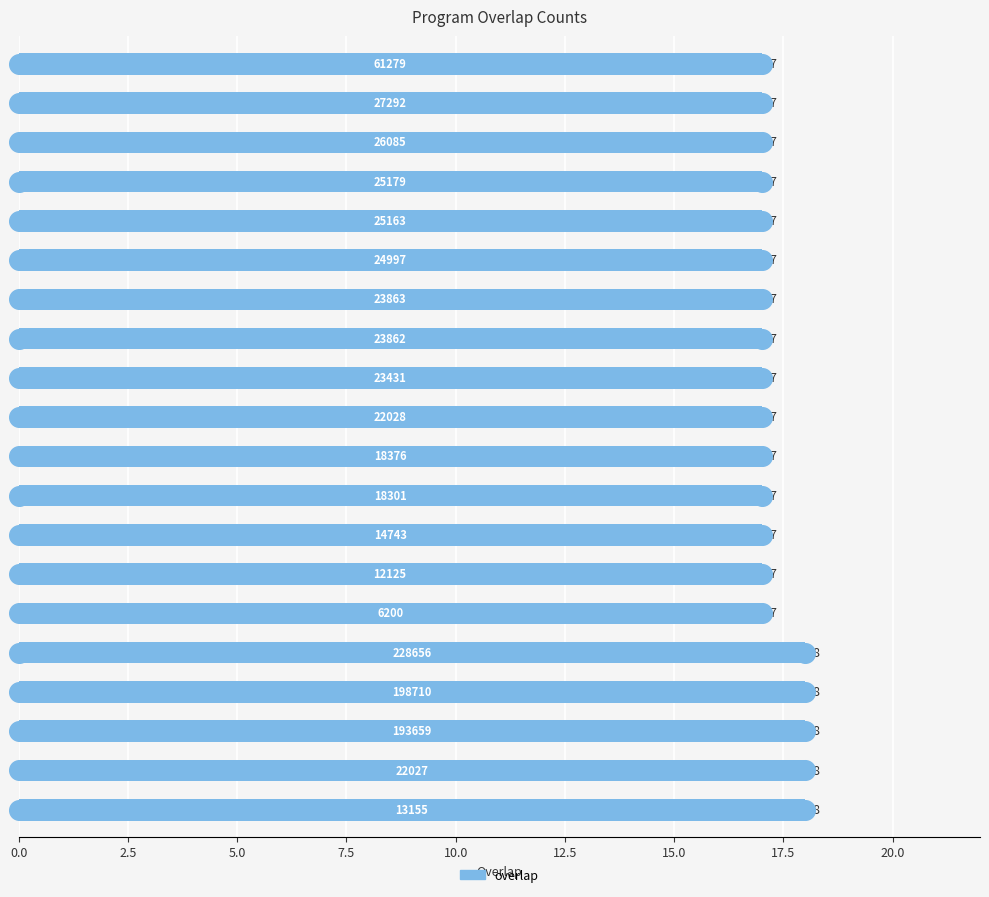

Approximately how many times larger is the value at 0.0 compared to 5.0?

1.0